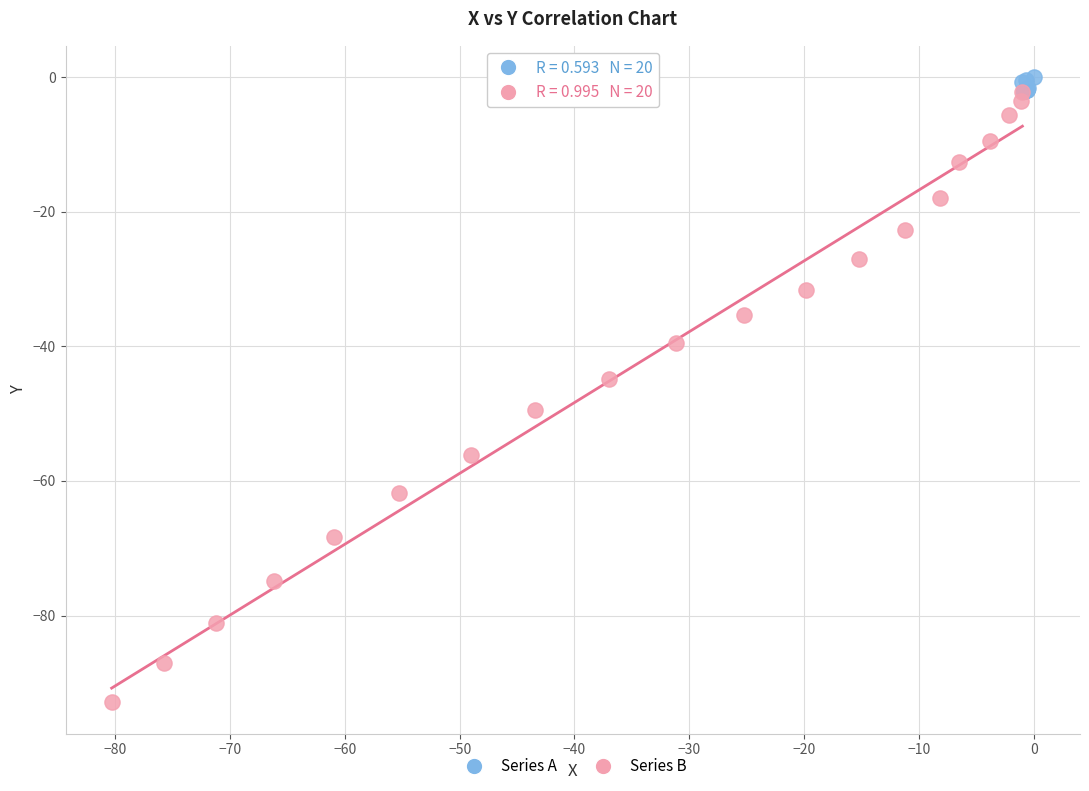

Which series reaches the minimum Y coordinate?

Series B